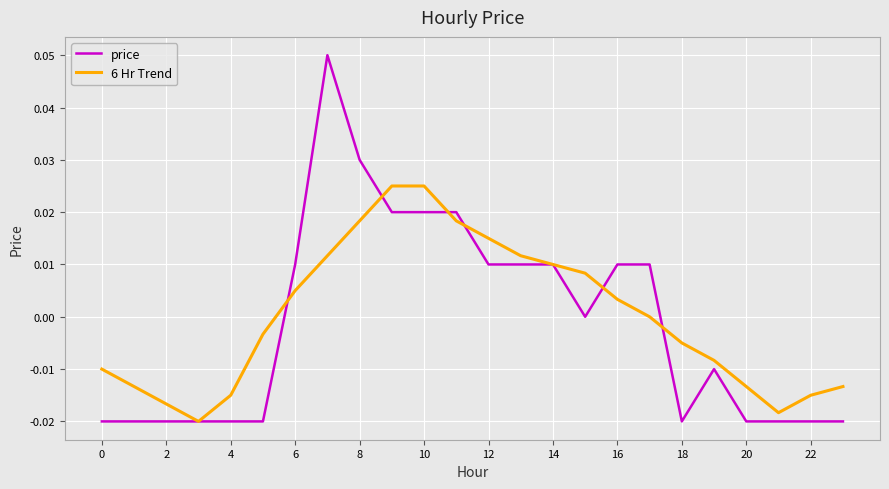

Which series has the largest range (max minus min)?

price